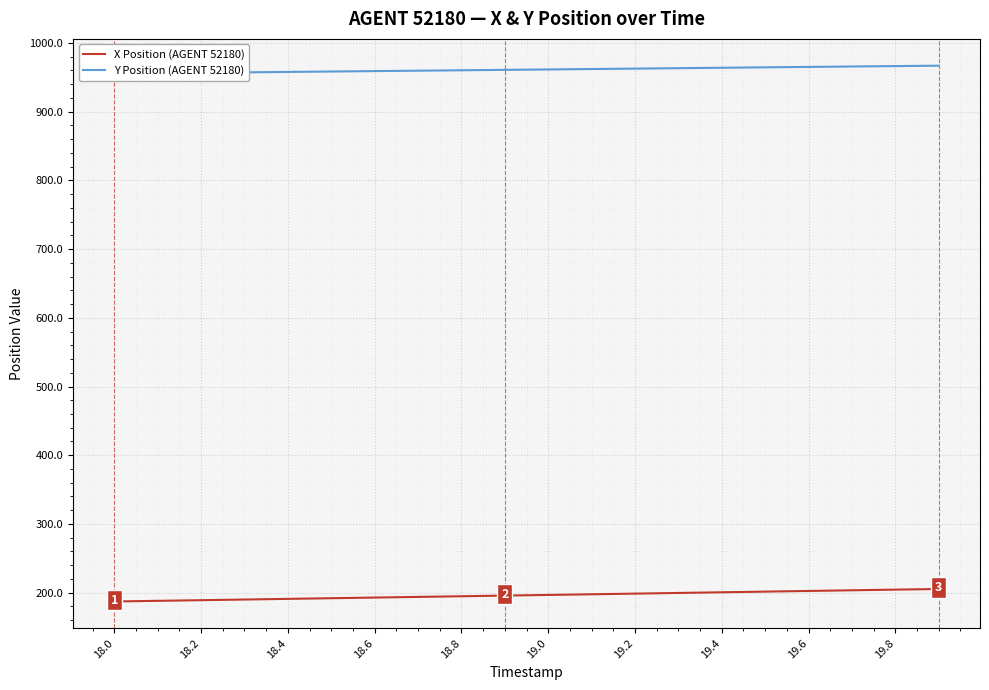

Which series has the largest total across all categories?

Y Position (AGENT 52180)